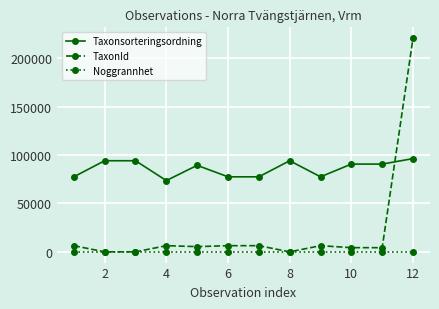

Rank the series by their maximum value, from highest to lowest.

TaxonId, Taxonsorteringsordning, Noggrannhet